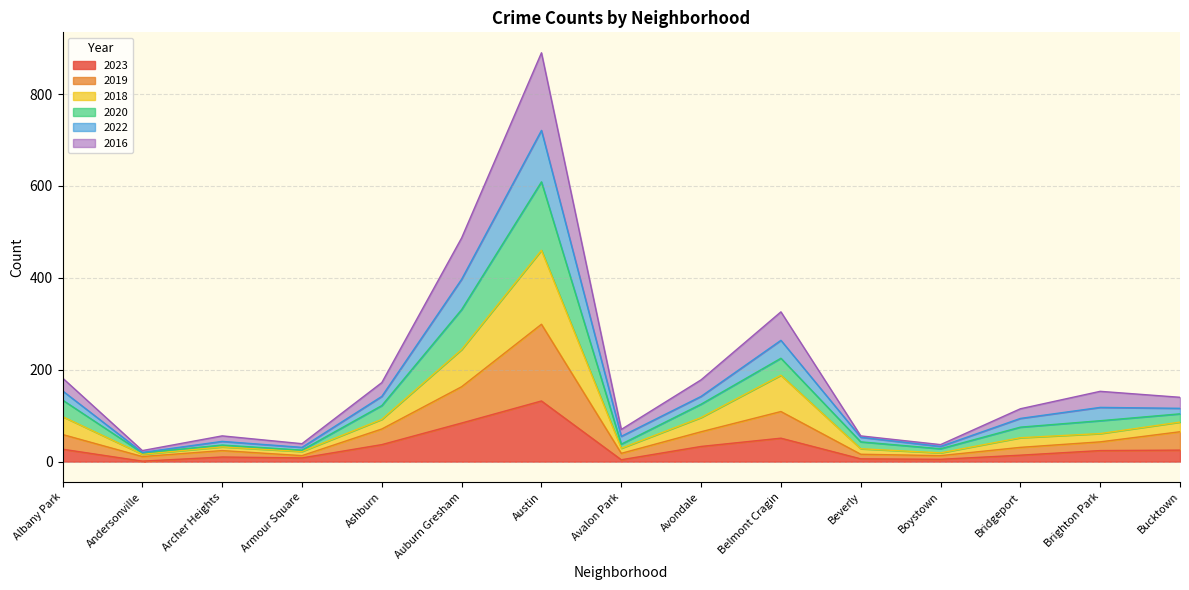

At which category is the sum across all series the highest?

Austin